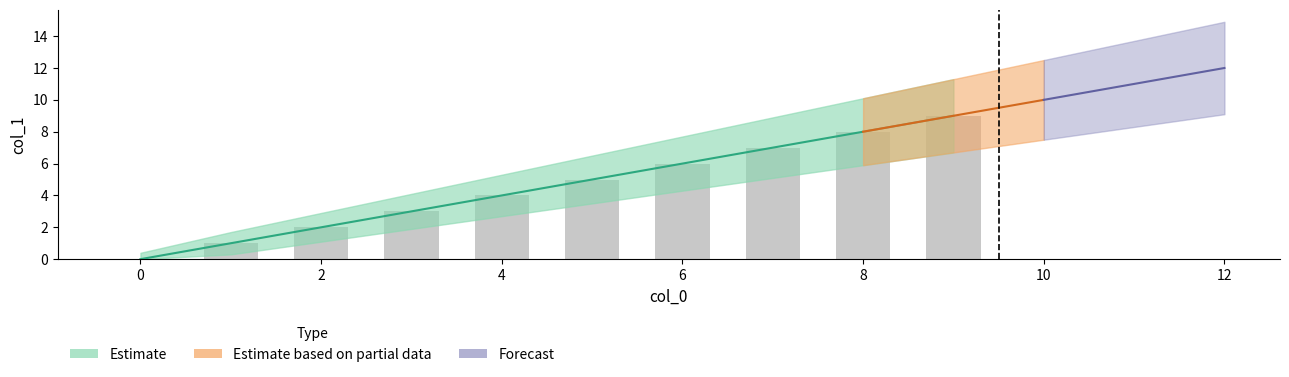

Is the value of col_1 at 3 greater than the value of upper_estimate at 6?

No